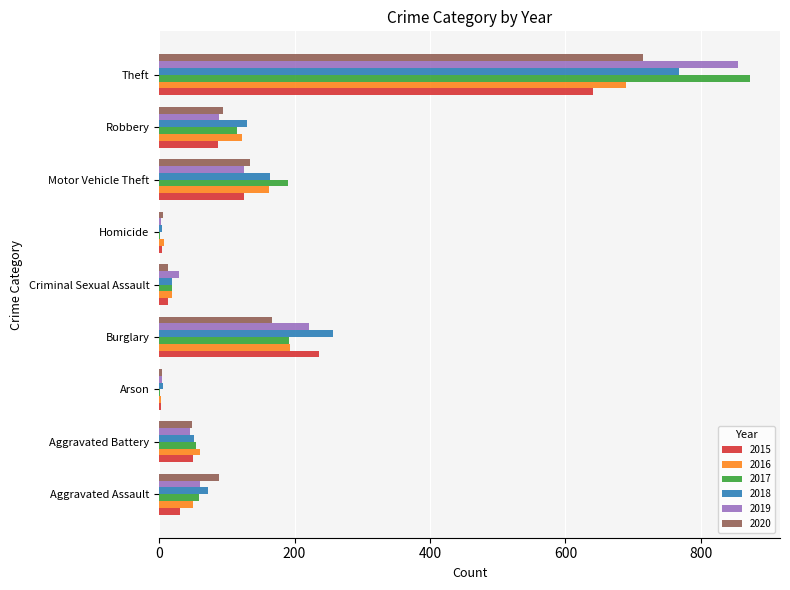

What is the sum of all 2016 values?

1309